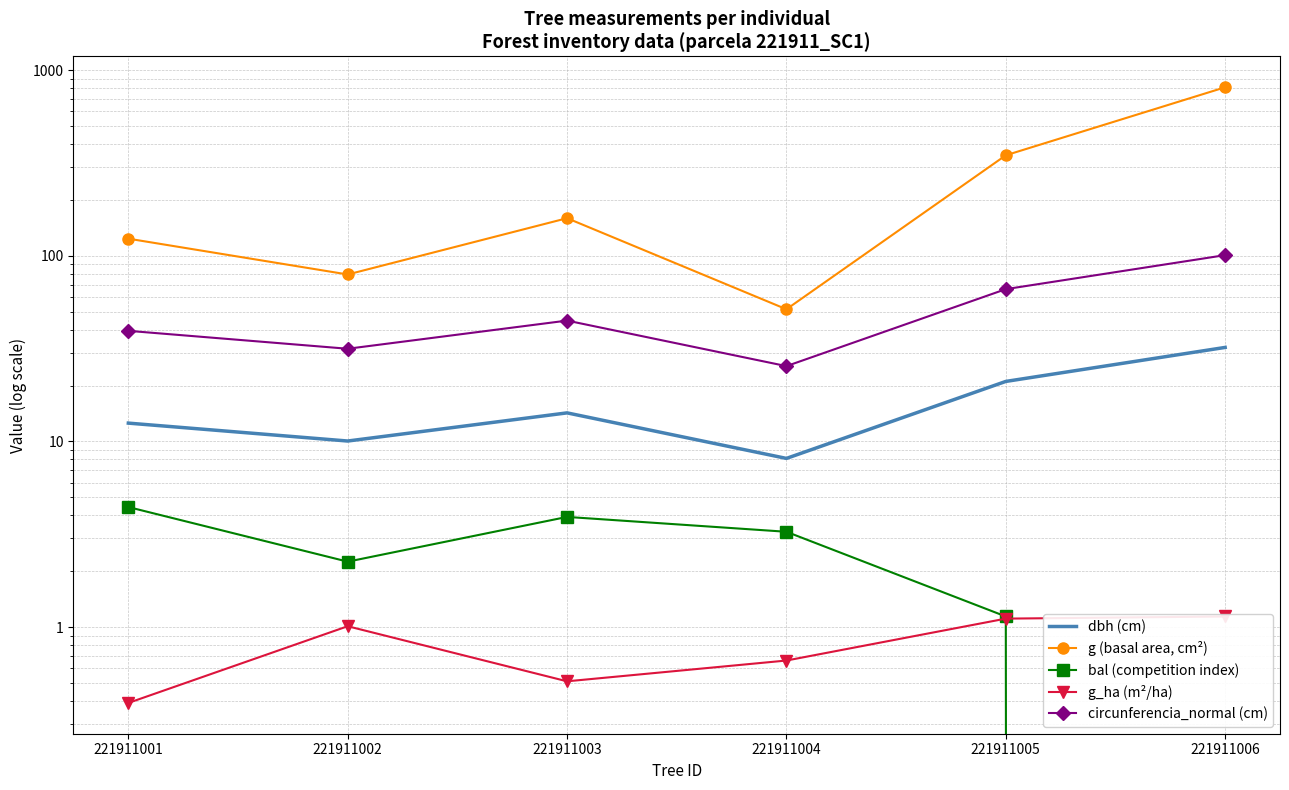

What is the sum of the g_ha (m²/ha) values at 221911002 and 221911005?

2.1